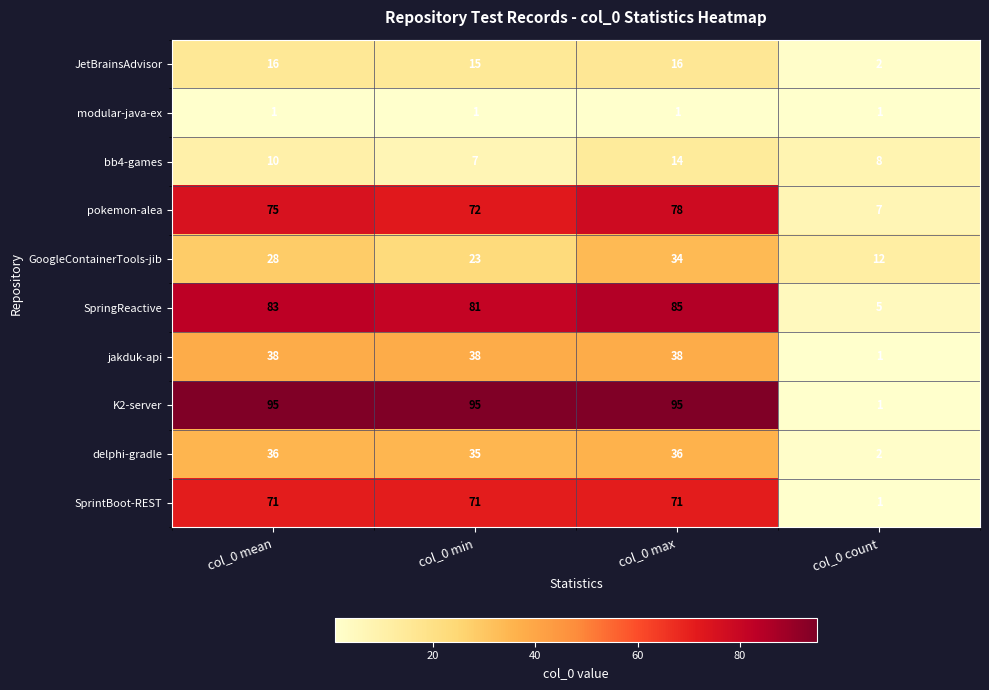

Read the pokemon-alea value at col_0 count, to the nearest 5.

5